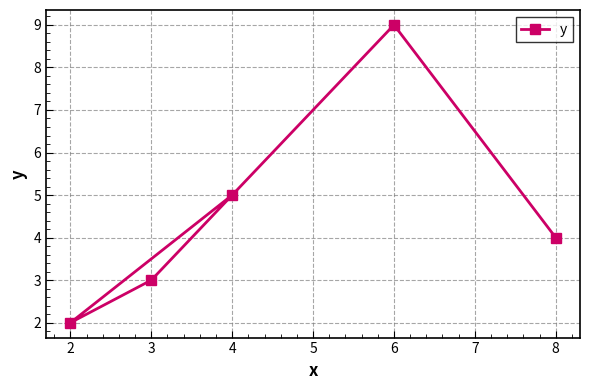

How many interior local valleys (lower than both neighbors) does the data have?

1